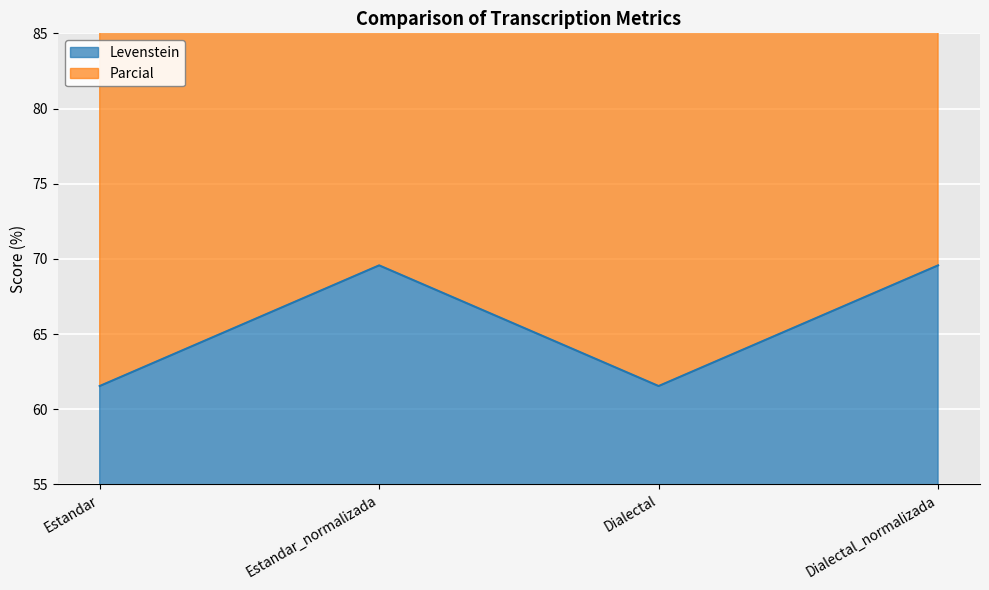

What is the sum of the Parcial values at Dialectal_normalizada and Estandar?

131.1